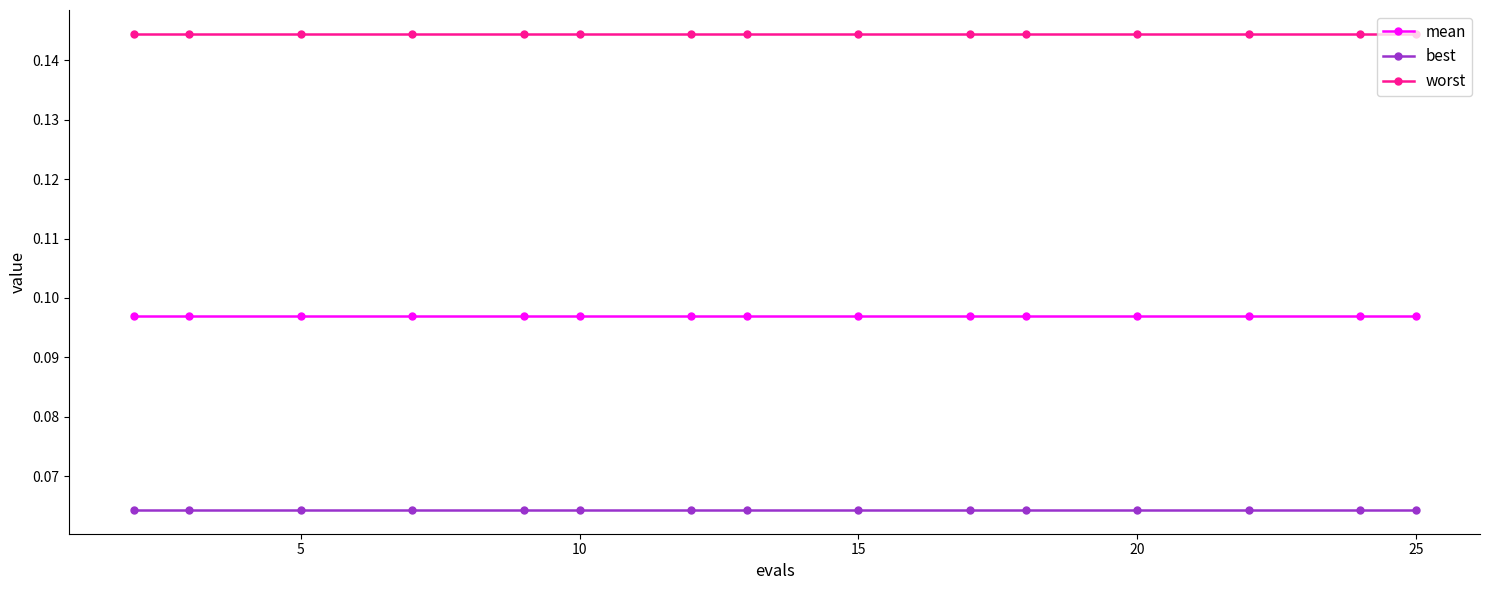

True or false: mean and worst intersect in this chart.

False